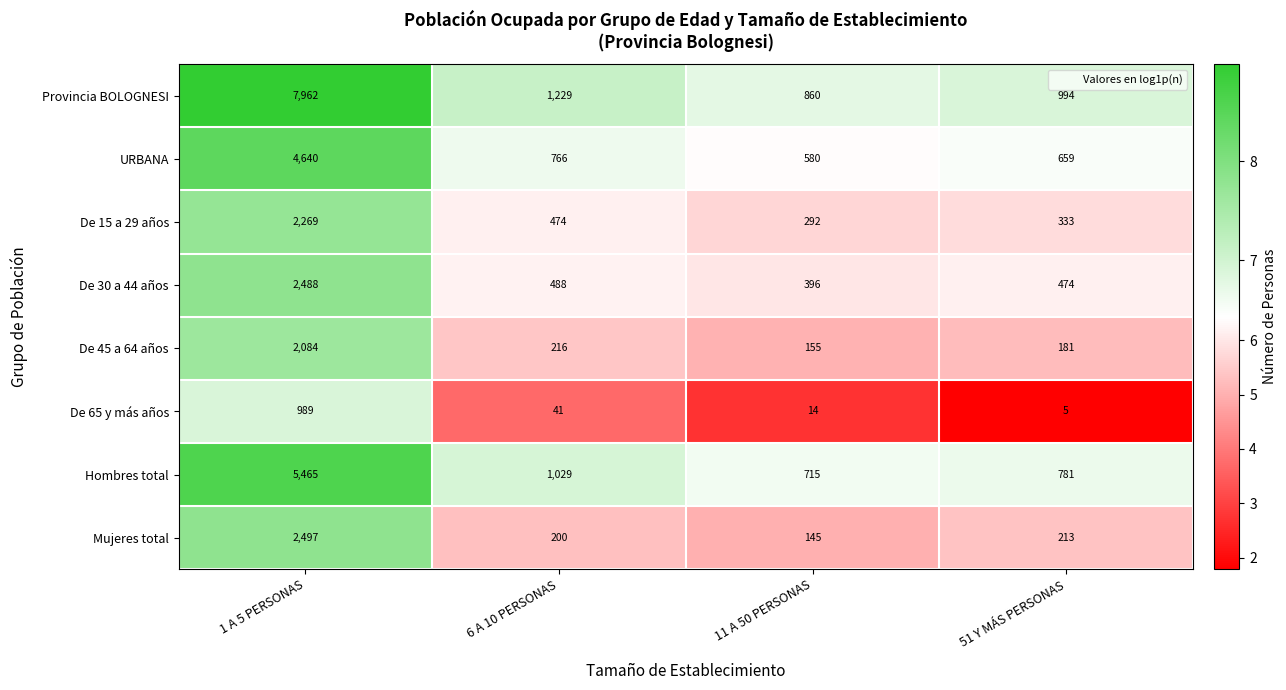

At which label is URBANA closest to 2610?

6 A 10 PERSONAS